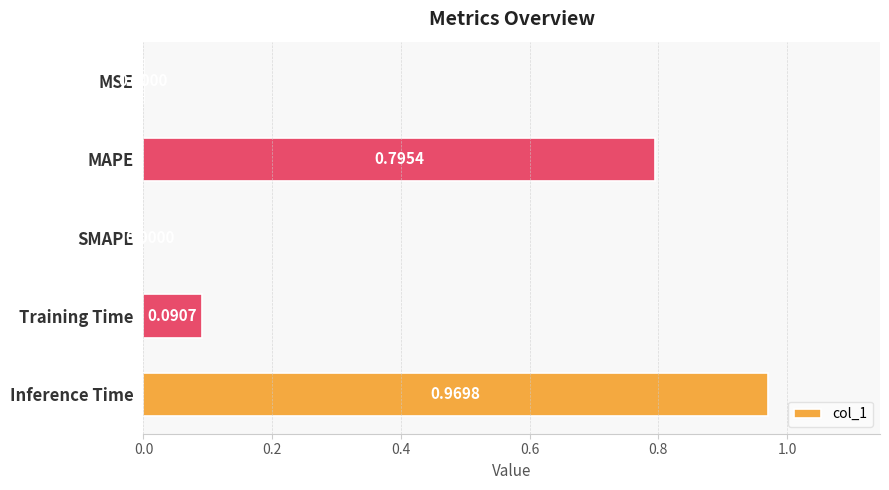

What is the change in value from SMAPE to Training Time?

+0.1